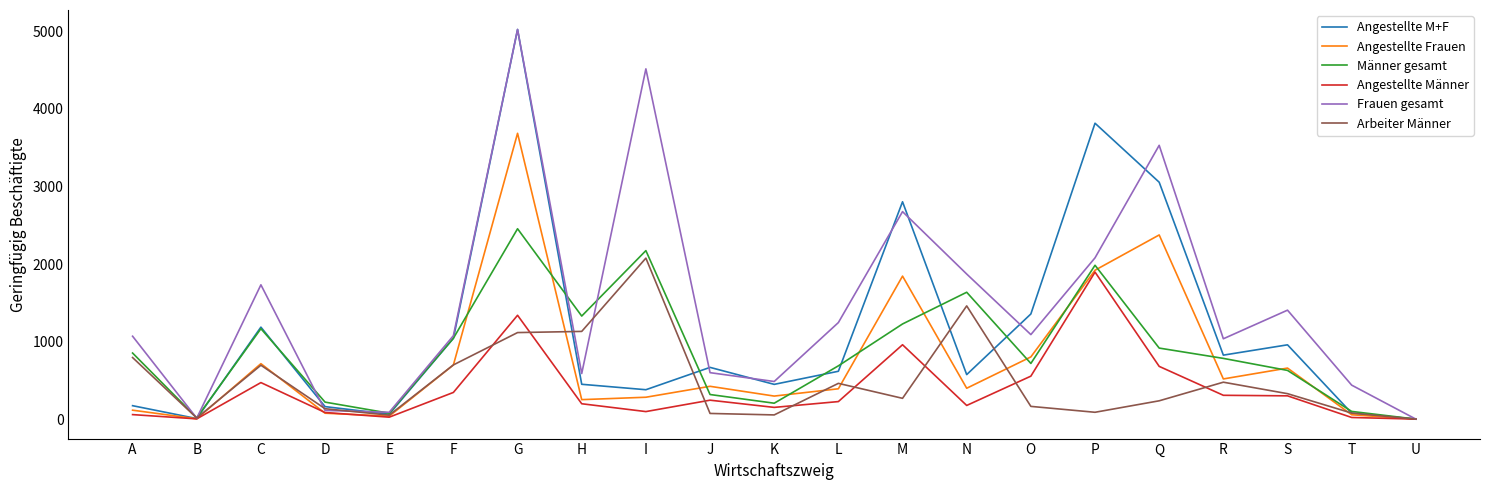

Is the value of Angestellte Frauen at S greater than the value of Angestellte M+F at I?

Yes